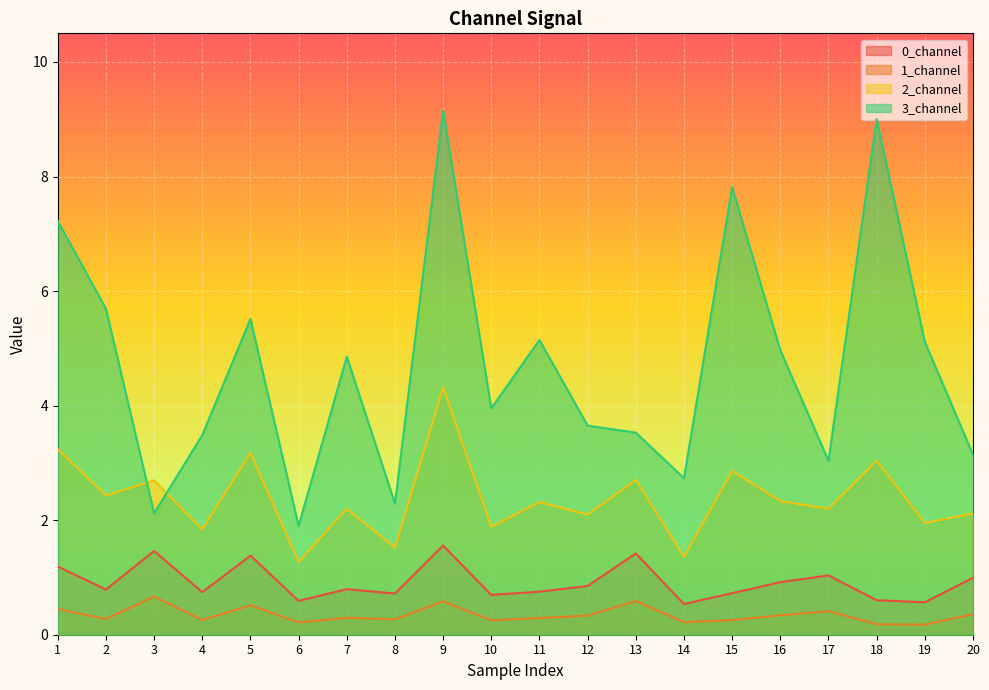

What is the sum of all 1_channel values?

6.9